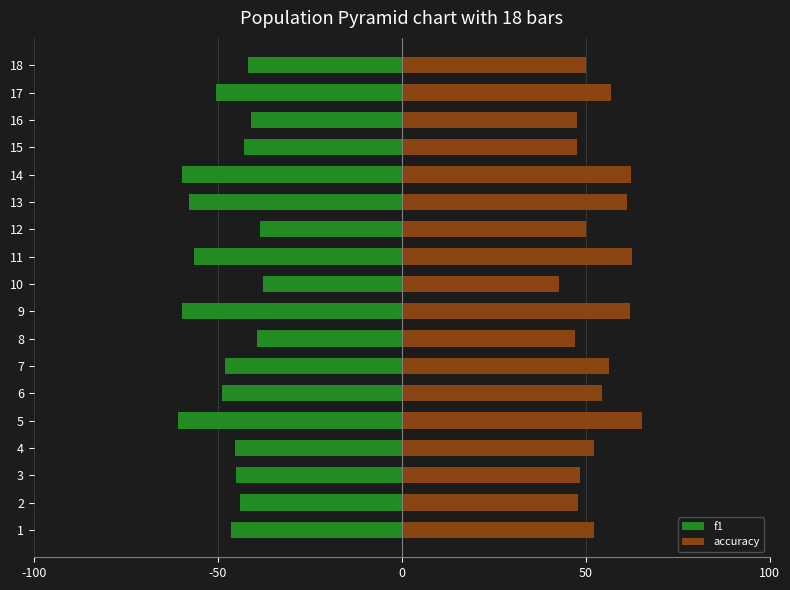

What is the value of the accuracy bar at the 12th from the left?

50.0